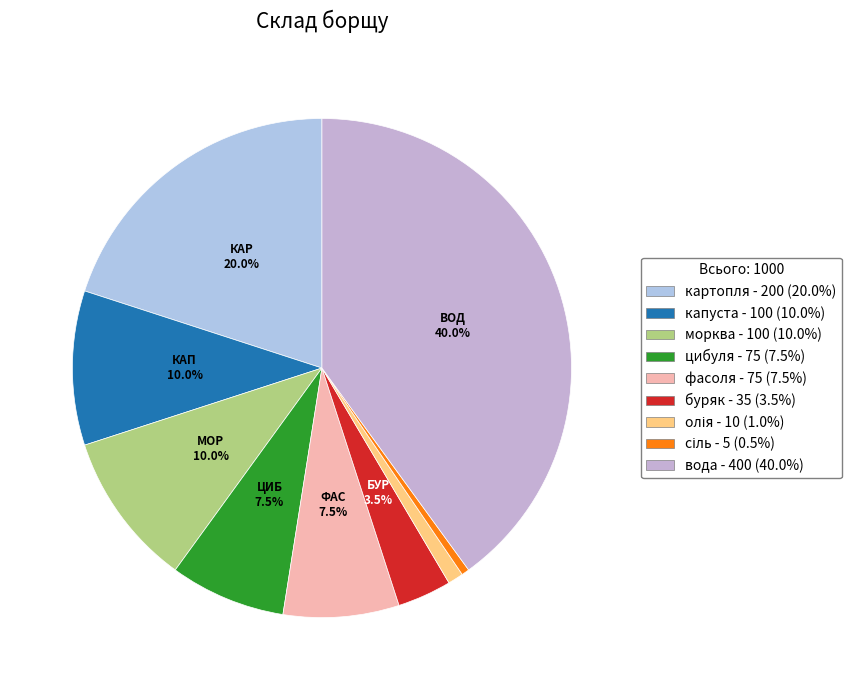

Is the sum of вода and цибуля greater than half?

No